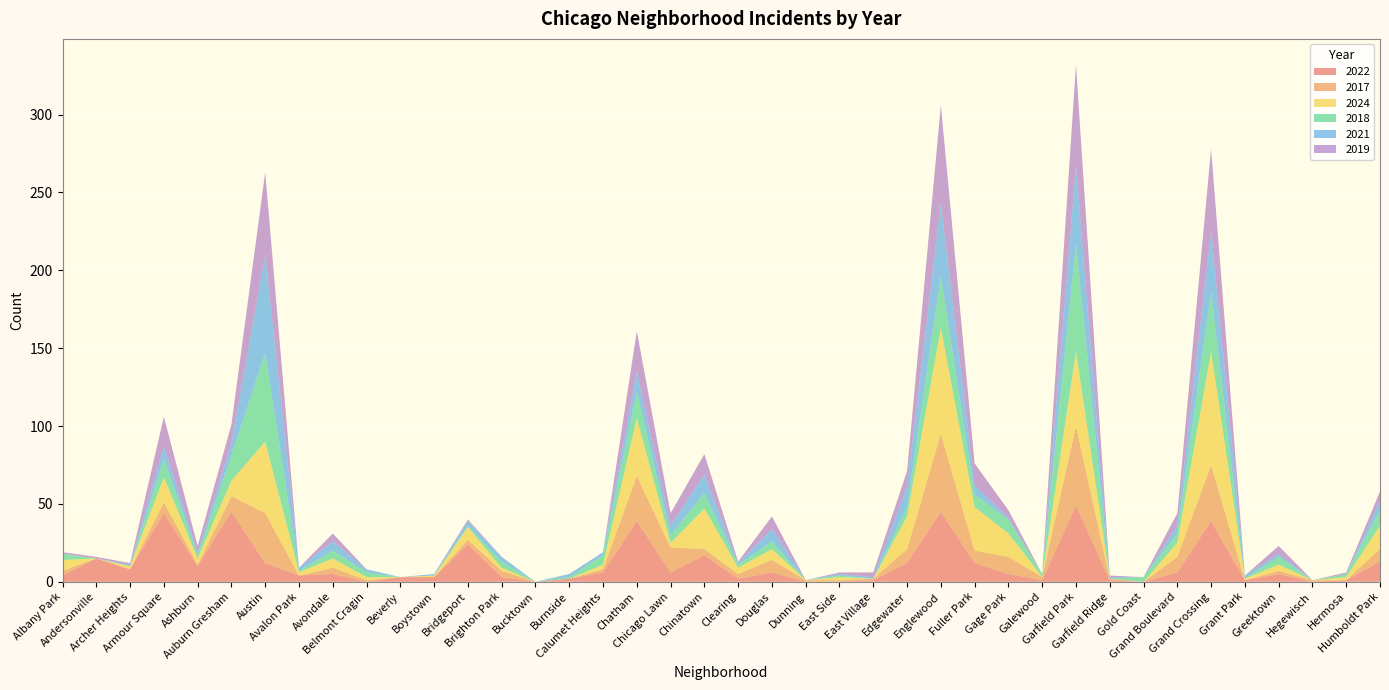

Reading left to right, transcribe all the data shown in this chart.

2022: 4	15	8	44	10	45	12	4	5	0	3	3	24	3	0	2	6	39	6	17	2	6	0	0	1	12	45	12	5	1	49	1	0	6	39	1	5	0	1	13
2017: 3	0	0	7	1	10	32	0	4	1	0	0	3	4	0	0	2	29	16	4	3	8	1	1	1	9	50	8	11	2	51	1	0	10	36	0	2	1	0	8
2024: 7	0	2	16	4	10	46	2	6	2	0	1	8	2	0	0	3	37	3	26	4	7	0	2	0	21	68	28	15	0	48	0	0	9	73	1	4	0	2	15
2018: 4	0	0	12	2	16	57	1	5	3	0	0	1	4	0	1	6	17	5	10	2	5	0	1	0	6	33	8	9	2	69	0	3	6	38	0	5	0	2	10
2021: 0	0	1	8	2	8	63	2	6	2	0	1	3	3	0	2	2	13	6	12	1	8	0	1	1	13	47	6	1	0	50	1	0	5	39	2	2	0	0	6
2019: 1	1	1	19	4	12	53	0	5	0	0	0	1	0	0	0	0	26	8	13	1	8	0	1	3	10	63	14	5	0	65	1	0	8	53	0	5	0	1	6